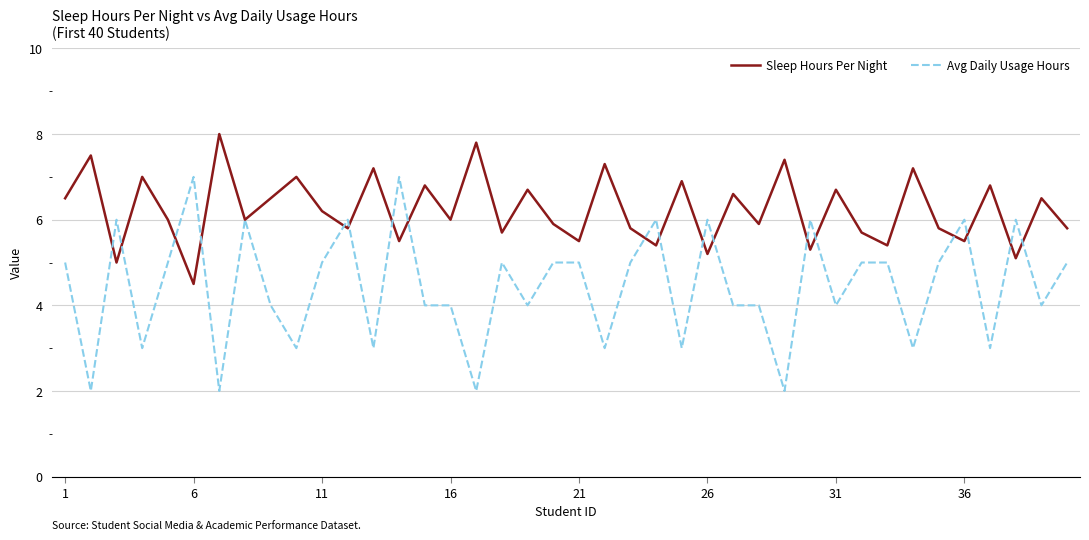

What is the greatest value displayed?

8.0